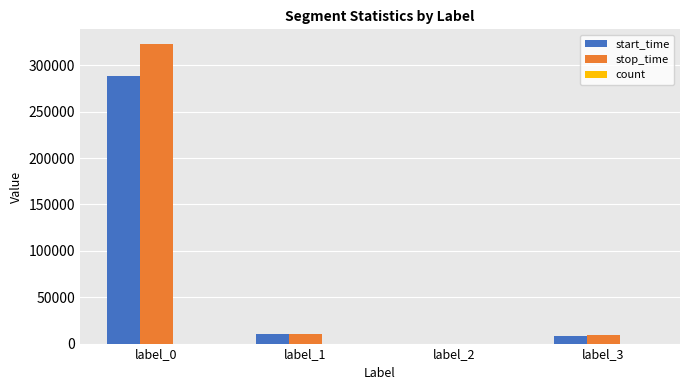

Is the value of start_time at label_2 greater than the value of stop_time at label_0?

No